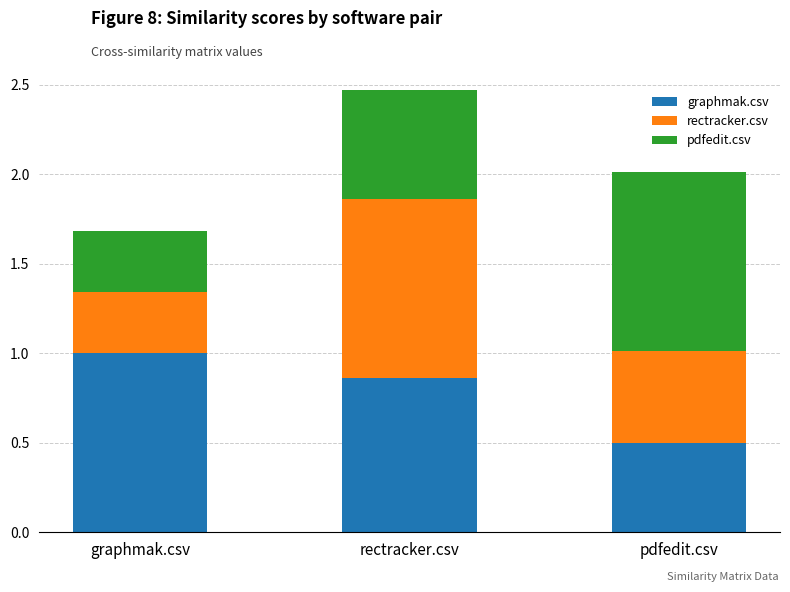

True or false: graphmak.csv has a value of 1.5 at graphmak.csv.

False